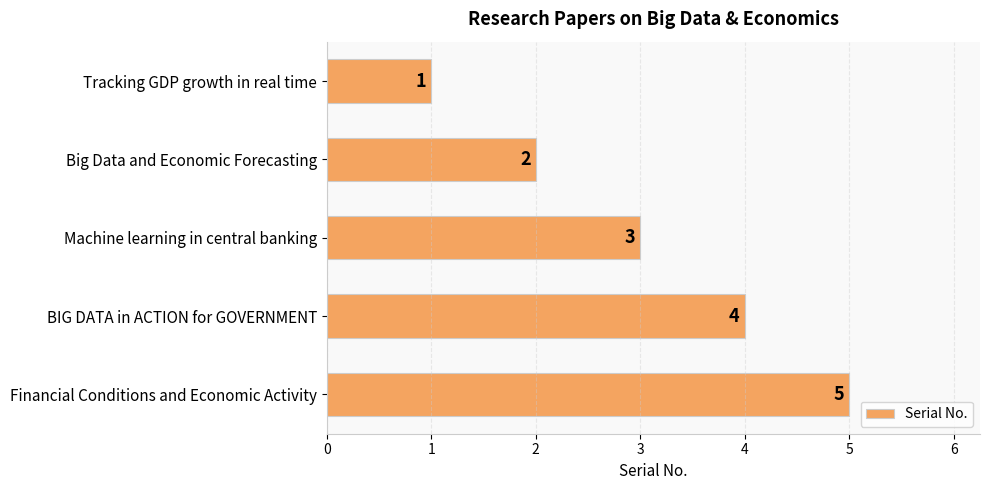

Is it true that the value at Tracking GDP growth in real time is 2?

False